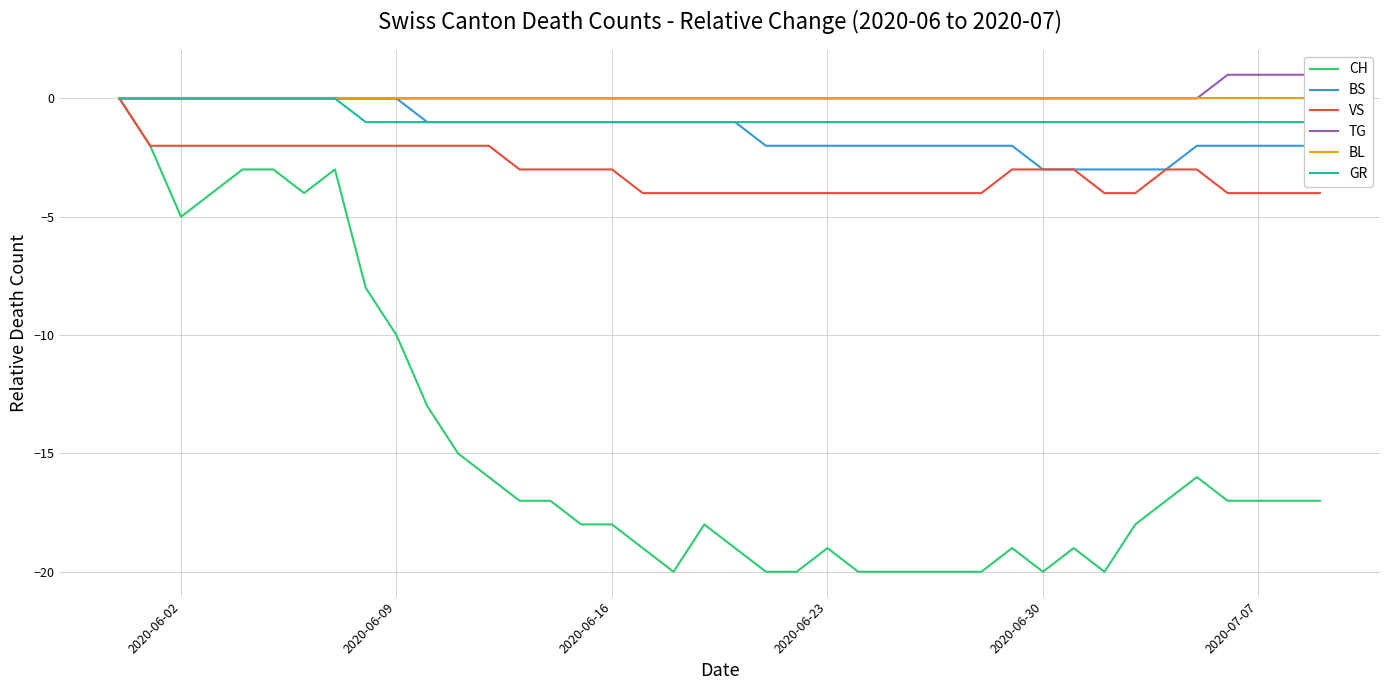

Reading left to right, list all the values displayed in this chart.

CH: 0	-2	-5	-4	-3	-3	-4	-3	-8	-10	-13	-15	-16	-17	-17	-18	-18	-19	-20	-18	-19	-20	-20	-19	-20	-20	-20	-20	-20	-19	-20	-19	-20	-18	-17	-16	-17	-17	-17	-17
BS: 0	0	0	0	0	0	0	0	0	0	-1	-1	-1	-1	-1	-1	-1	-1	-1	-1	-1	-2	-2	-2	-2	-2	-2	-2	-2	-2	-3	-3	-3	-3	-3	-2	-2	-2	-2	-2
VS: 0	-2	-2	-2	-2	-2	-2	-2	-2	-2	-2	-2	-2	-3	-3	-3	-3	-4	-4	-4	-4	-4	-4	-4	-4	-4	-4	-4	-4	-3	-3	-3	-4	-4	-3	-3	-4	-4	-4	-4
TG: 0	0	0	0	0	0	0	0	0	0	0	0	0	0	0	0	0	0	0	0	0	0	0	0	0	0	0	0	0	0	0	0	0	0	0	0	1	1	1	1
BL: 0	0	0	0	0	0	0	0	0	0	0	0	0	0	0	0	0	0	0	0	0	0	0	0	0	0	0	0	0	0	0	0	0	0	0	0	0	0	0	0
GR: 0	0	0	0	0	0	0	0	-1	-1	-1	-1	-1	-1	-1	-1	-1	-1	-1	-1	-1	-1	-1	-1	-1	-1	-1	-1	-1	-1	-1	-1	-1	-1	-1	-1	-1	-1	-1	-1